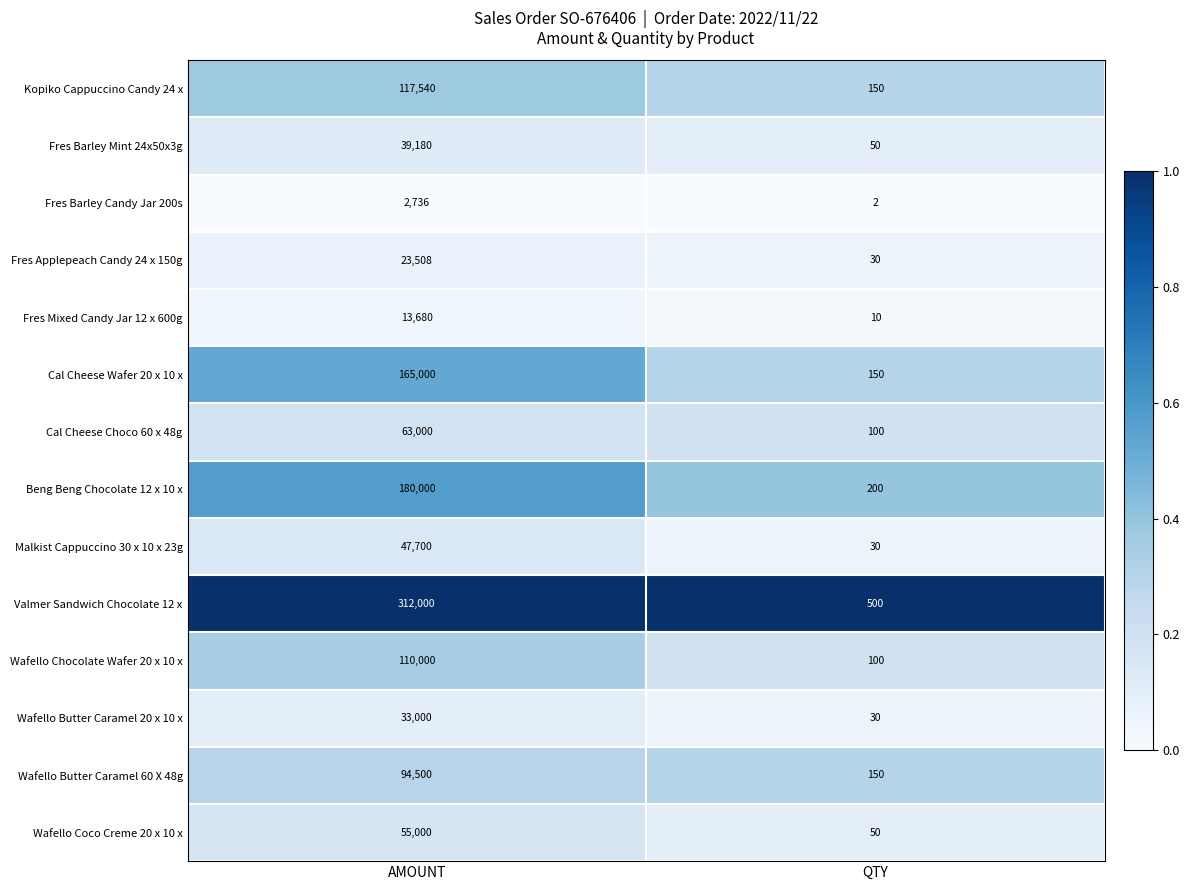

Between AMOUNT and QTY, which series saw the biggest shift?

Valmer Sandwich Chocolate 12 x